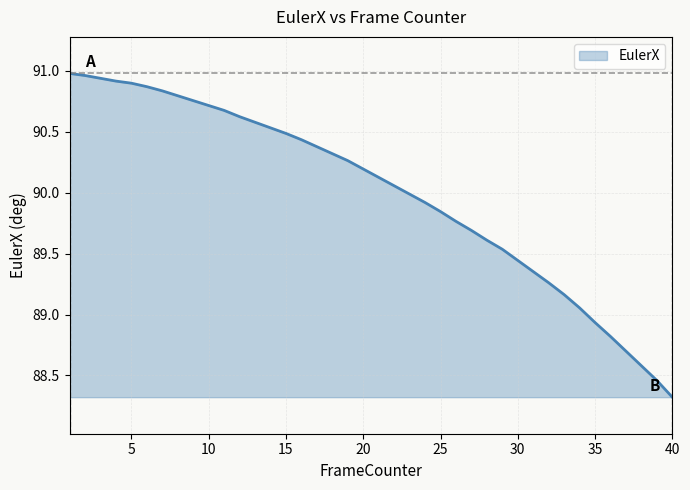

Does the chart display data point markers on the line(s)?

No